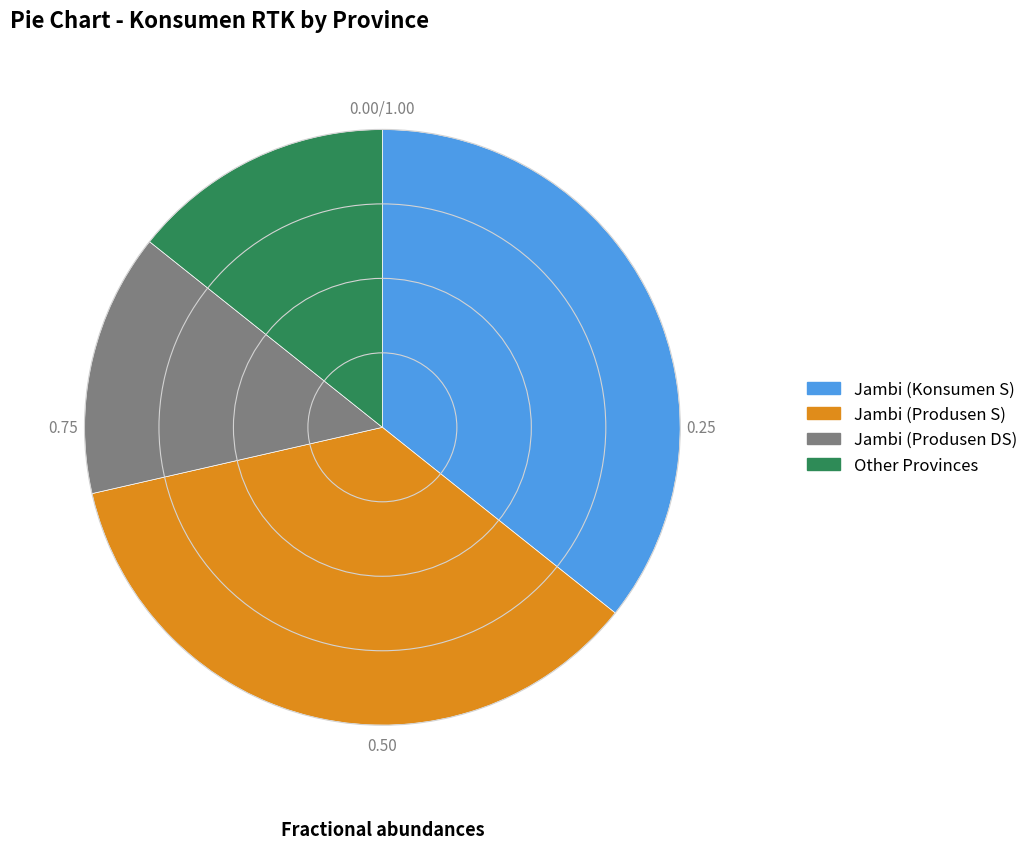

Is Jambi (Produsen S) the majority of the pie?

No